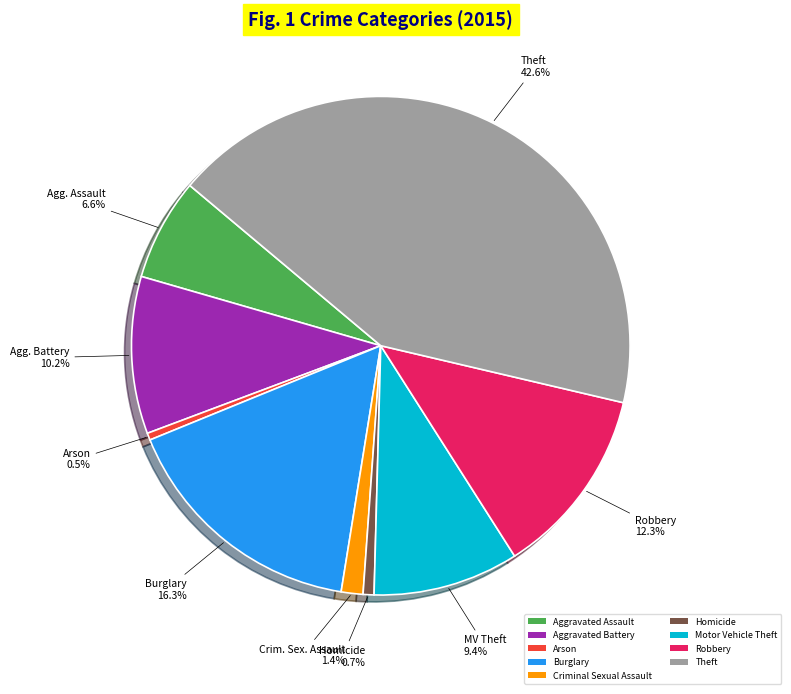

Which category has the biggest portion of the pie?

Theft